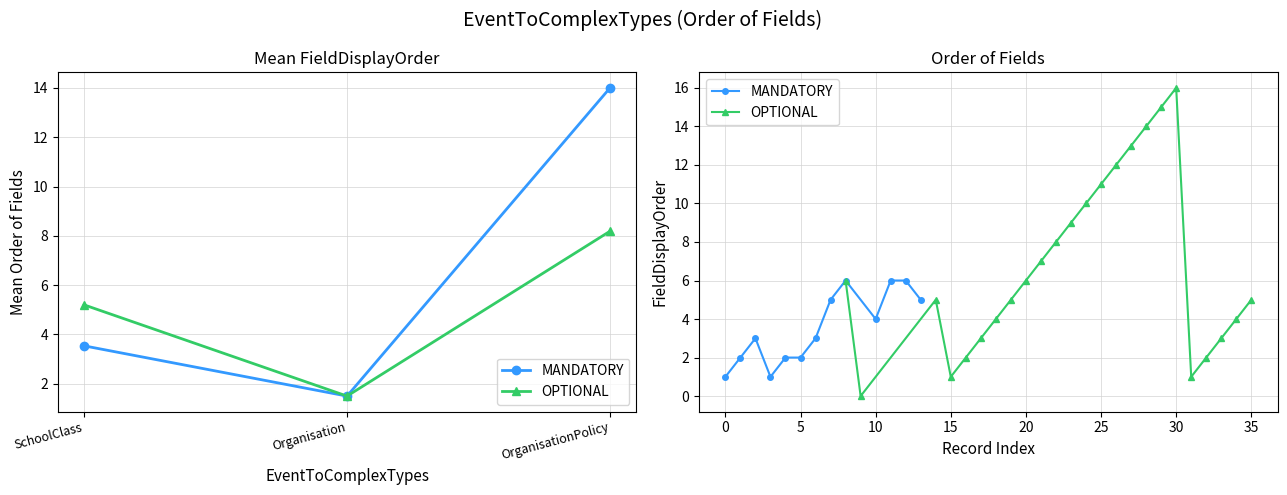

True or false: MANDATORY and OPTIONAL intersect in this chart.

False